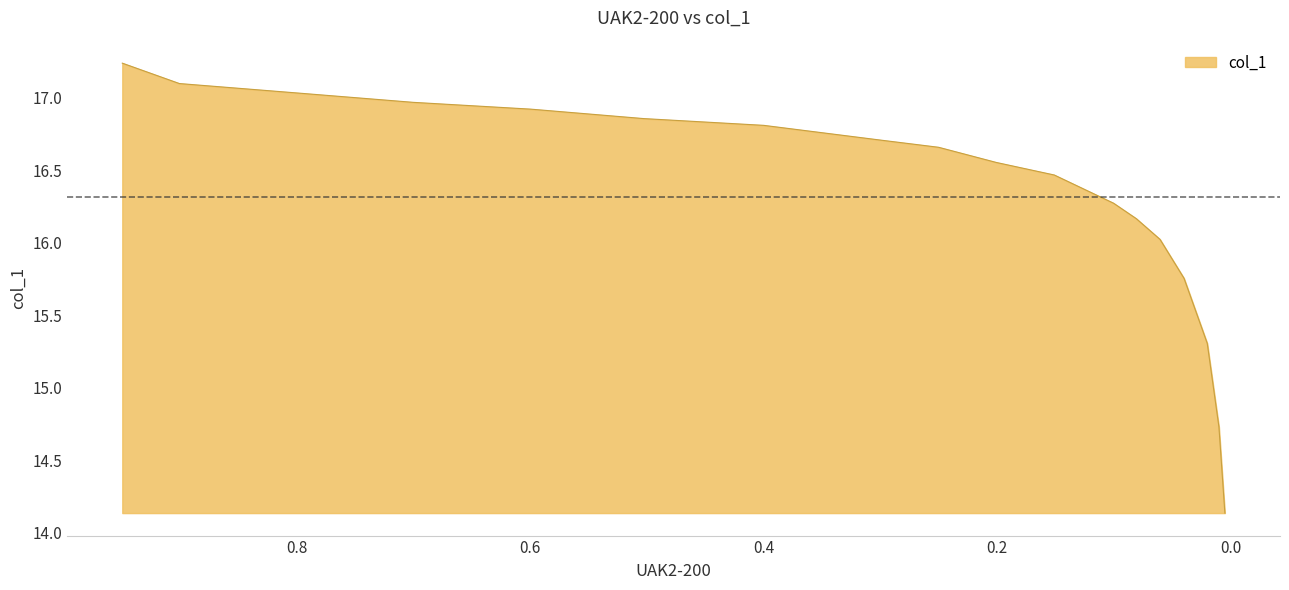

How many lines are shown in the chart?

1